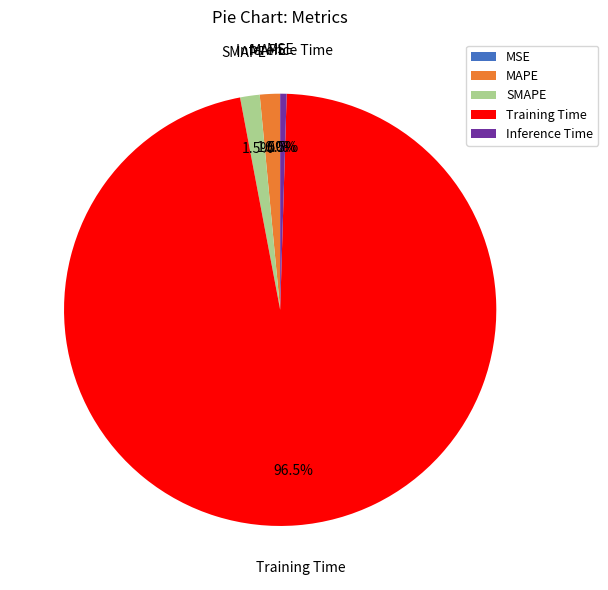

To the nearest percent, what is the average slice percentage?

20%